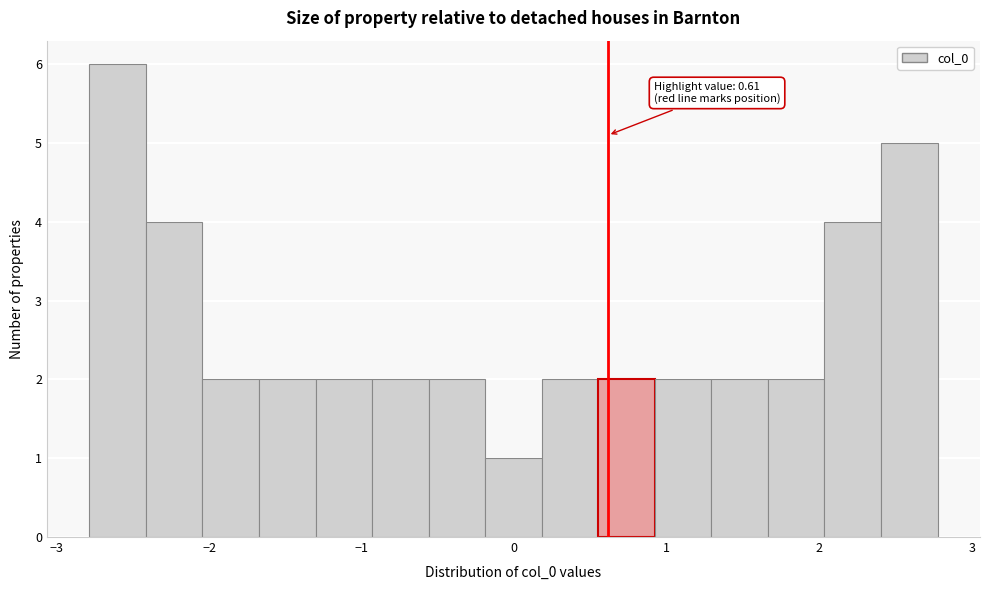

Around what value on the x-axis is the tallest bar? Give the approximate position of its centre, as read against the axis.

-2.6